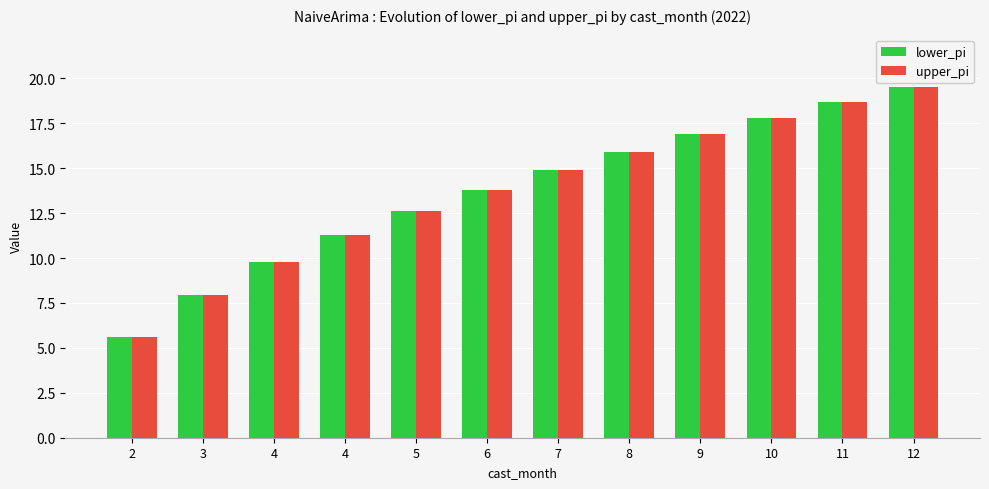

What is the difference between the upper_pi values at 12 and 6?

5.7